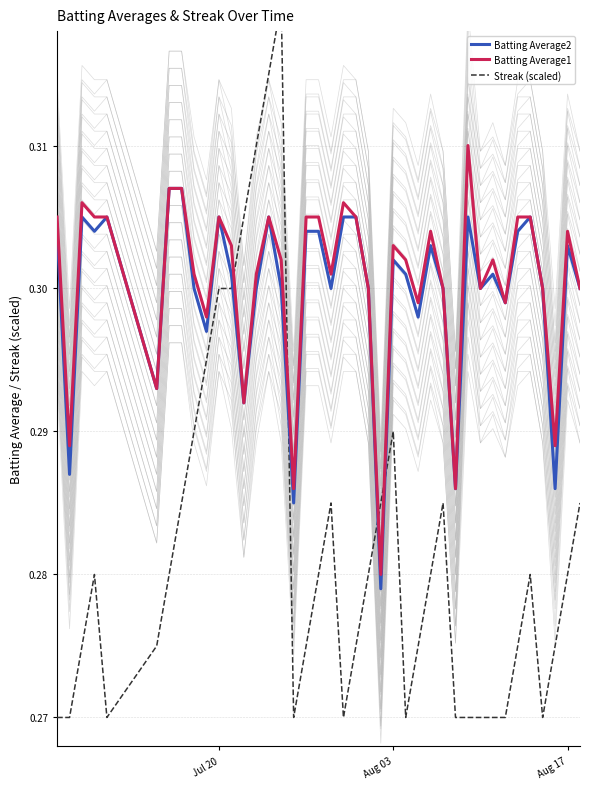

How many data points does each series have?

40